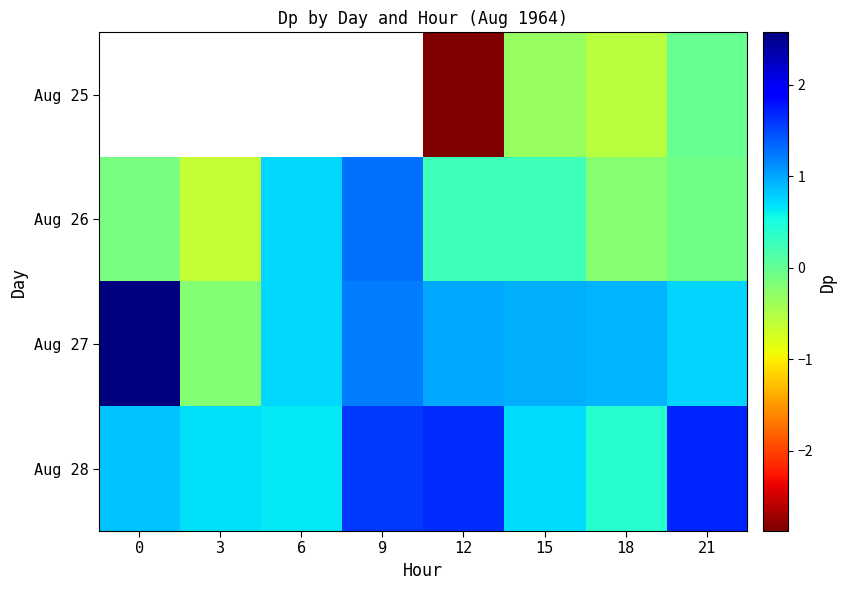

What is the lowest value of the Aug 27 series?

-0.2